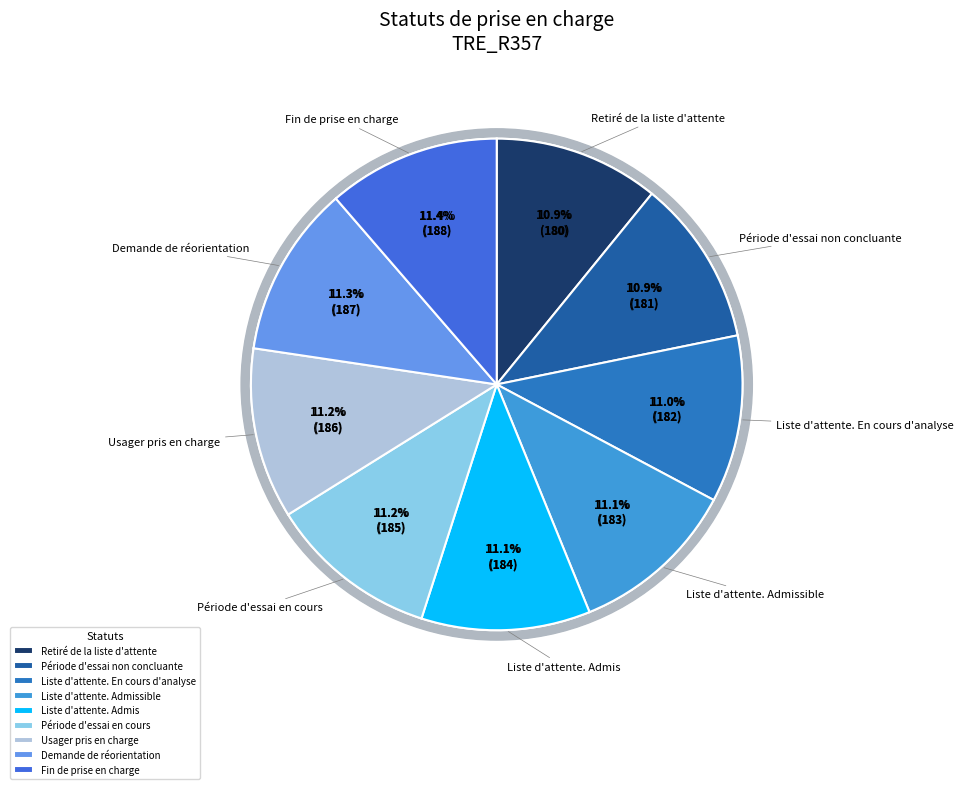

To the nearest percent, what percentage of the pie is Période d'essai non concluante?

11%